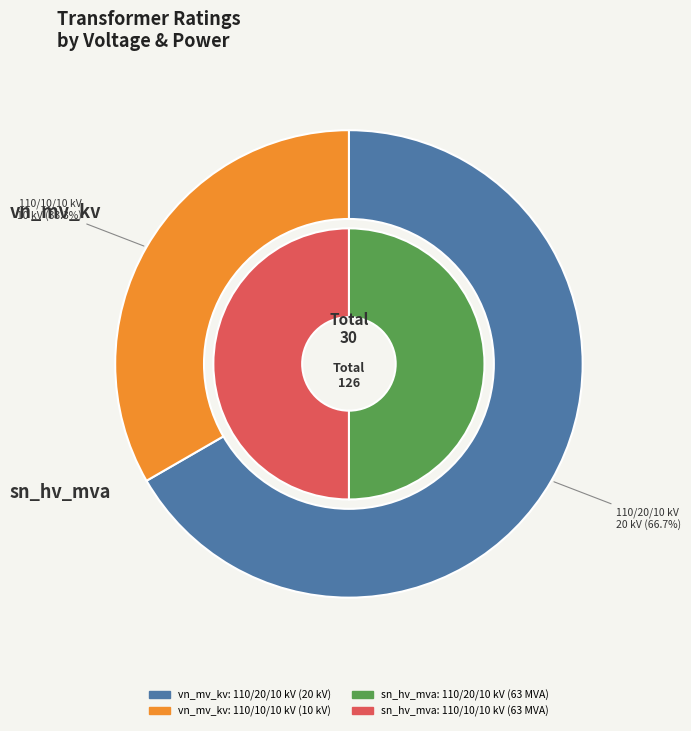

To the nearest percent, what portion does 63/25/38 MVA 110/20/10 kV represent?

67%